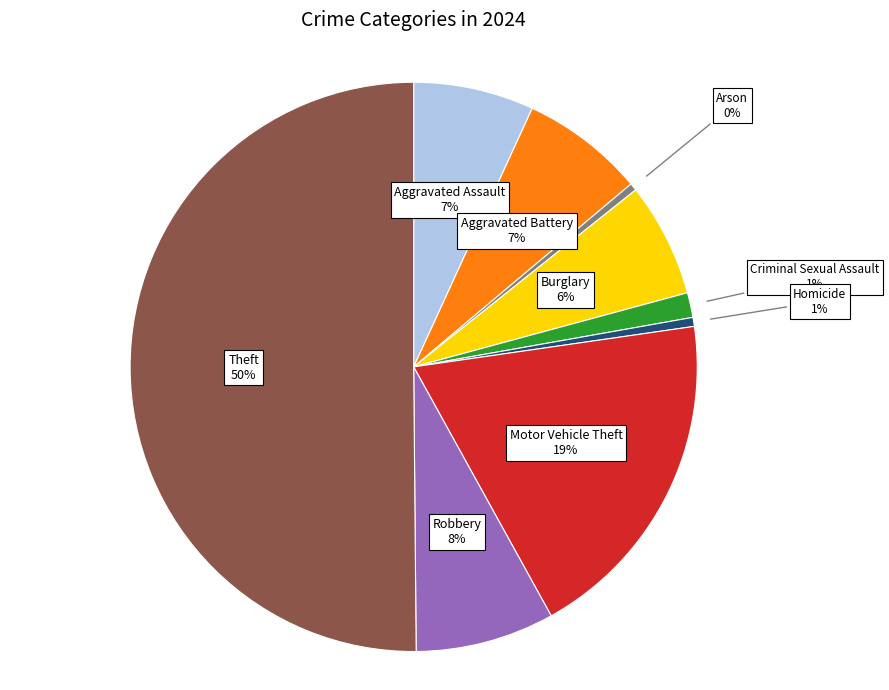

To the nearest percent, what portion does Aggravated Battery represent?

7%